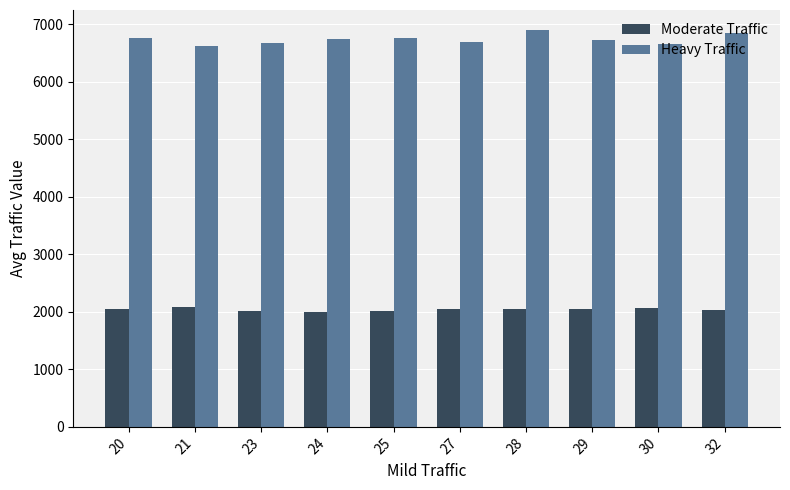

List the series in order of their peak value, highest first.

Heavy Traffic, Moderate Traffic